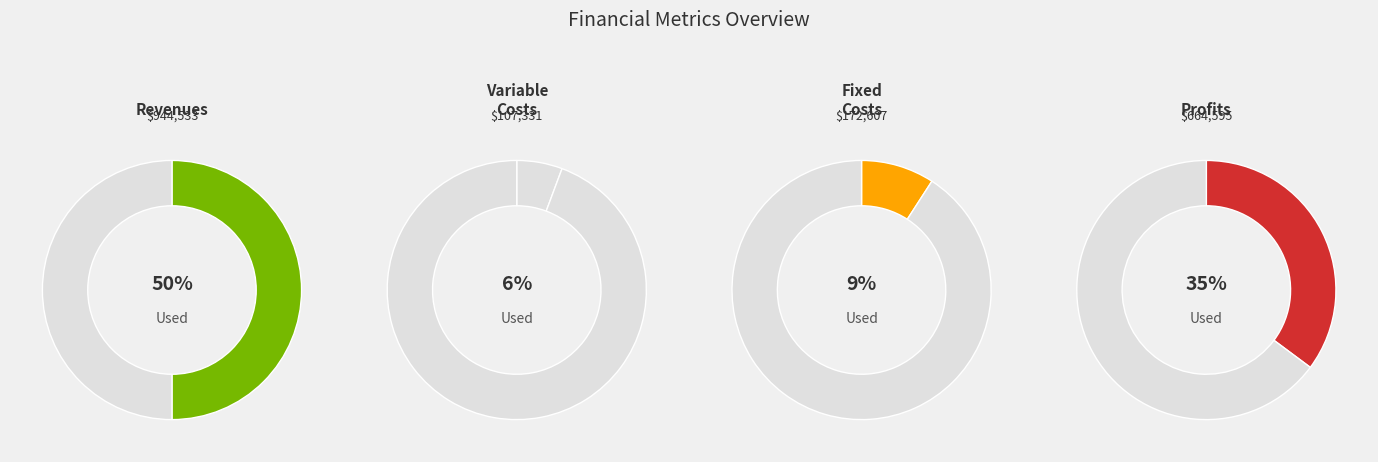

The Total Capital Costs slice represents 1% of the pie. True or false?

False